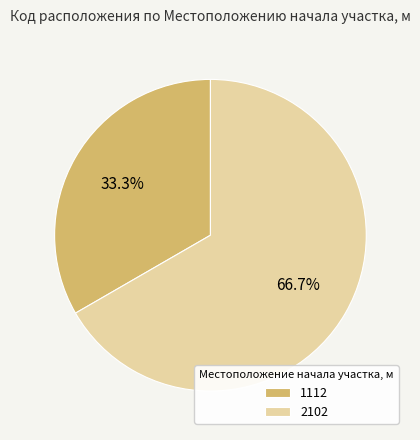

What percentage is the 2102 slice, to the nearest percent?

67%